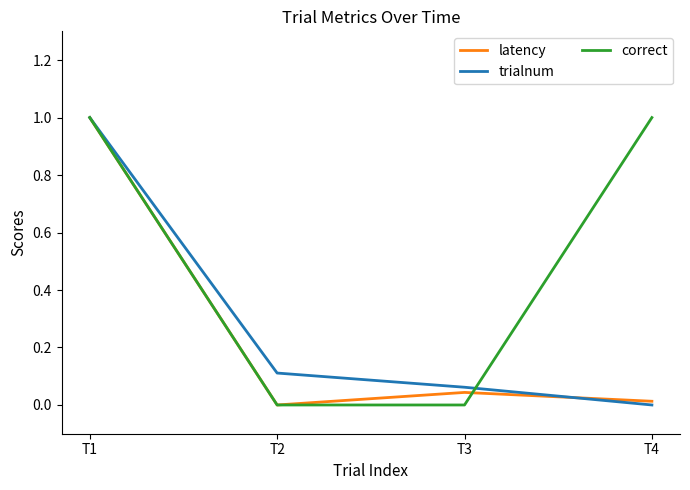

What is the greatest value displayed?

1.0